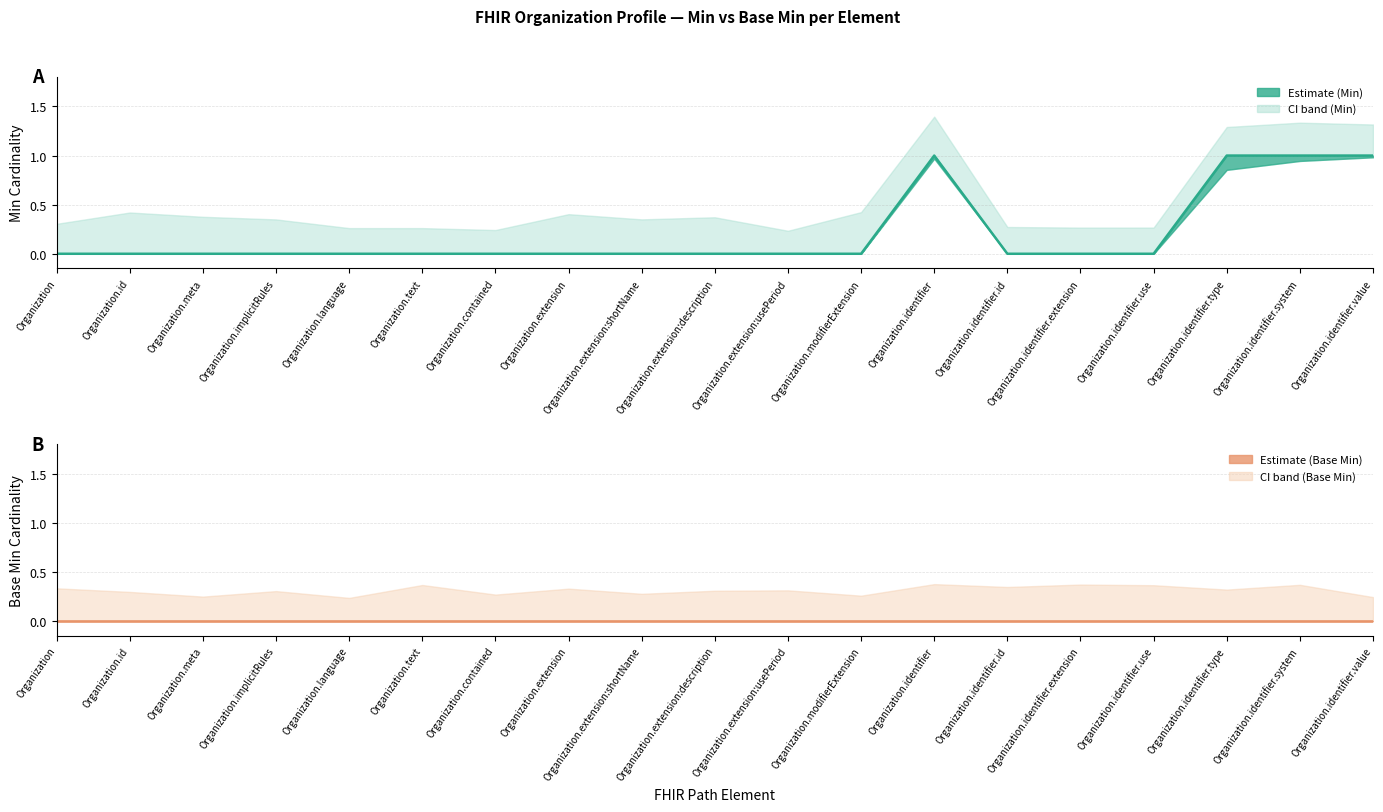

Which series has the widest spread of values?

Min (line)